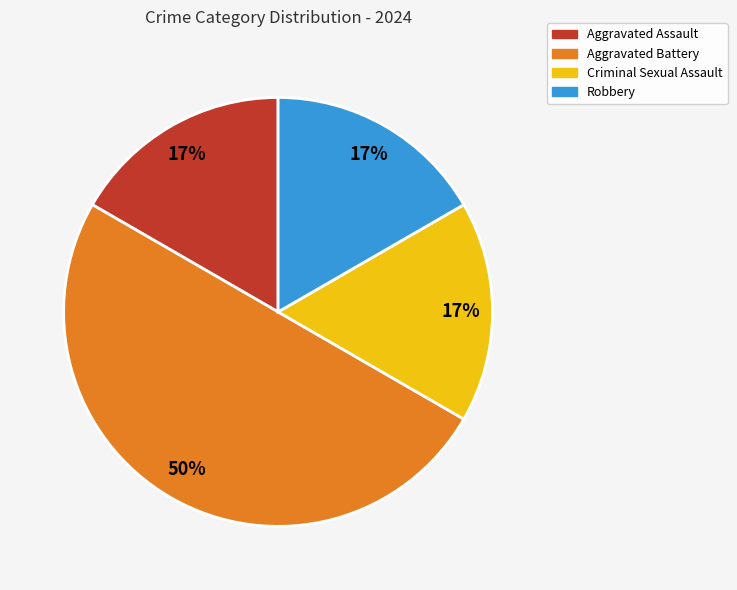

Which category has the biggest portion of the pie?

Aggravated Battery